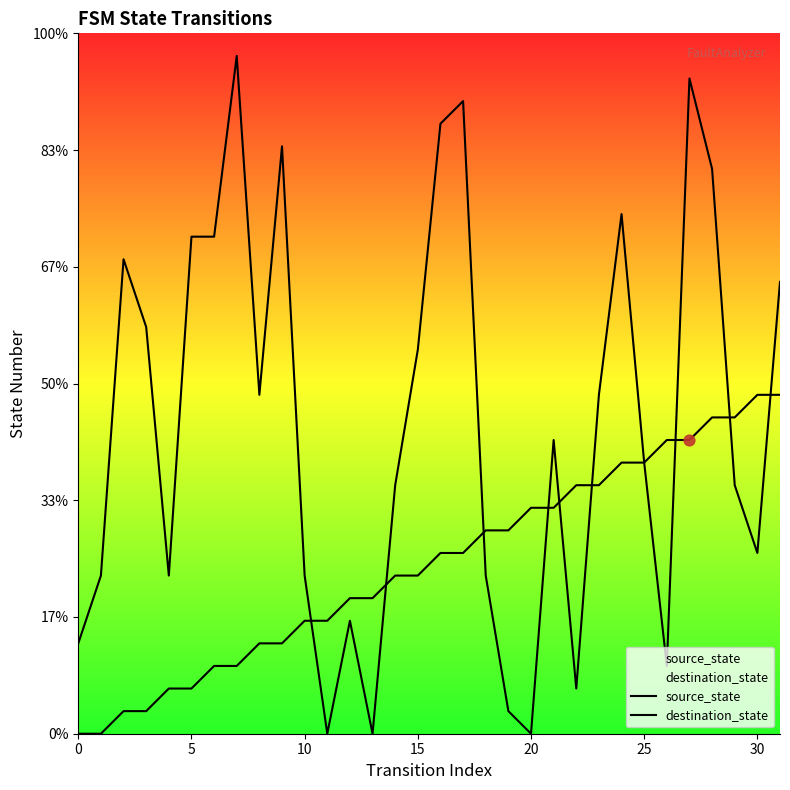

Which series reaches the maximum Y coordinate?

destination_state